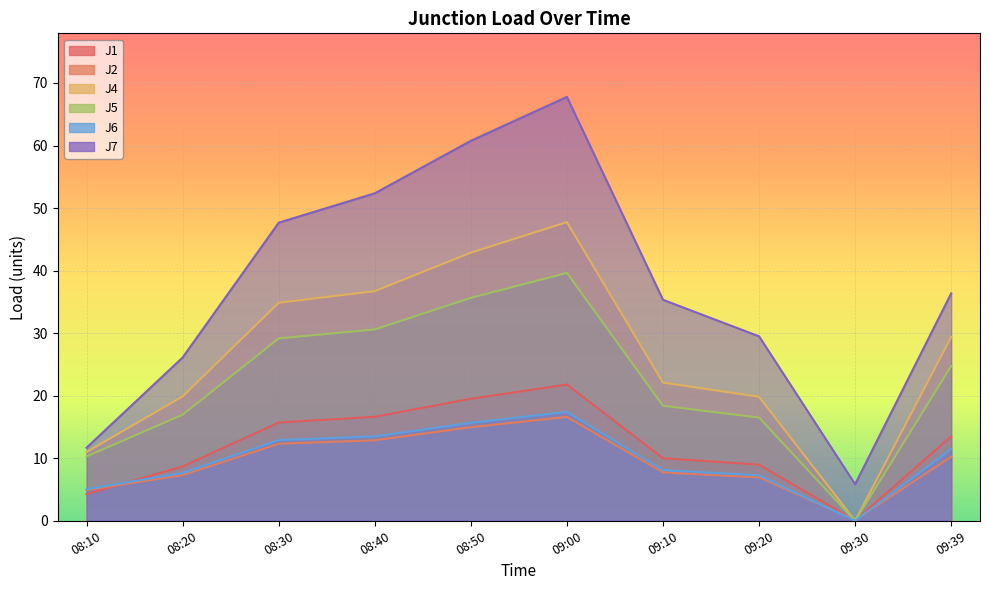

Reading left to right, extract all data points from this chart.

J1: 08:10=4.3	08:20=8.7	08:30=15.7	08:40=16.6	08:50=19.5	09:00=21.8	09:10=10.0	09:20=9.0	09:30=0.0	09:39=13.5
J2: 08:10=4.9	08:20=7.3	08:30=12.3	08:40=12.9	08:50=15.0	09:00=16.6	09:10=7.7	09:20=6.9	09:30=0.1	09:39=10.2
J4: 08:10=11.0	08:20=19.9	08:30=34.9	08:40=36.7	08:50=42.9	09:00=47.8	09:10=22.1	09:20=19.8	09:30=0.0	09:39=29.4
J5: 08:10=10.3	08:20=17.0	08:30=29.2	08:40=30.6	08:50=35.6	09:00=39.6	09:10=18.4	09:20=16.5	09:30=0.0	09:39=24.7
J6: 08:10=5.0	08:20=7.7	08:30=12.9	08:40=13.5	08:50=15.7	09:00=17.4	09:10=8.1	09:20=7.3	09:30=0.0	09:39=11.5
J7: 08:10=11.7	08:20=26.1	08:30=47.7	08:40=52.4	08:50=60.8	09:00=67.8	09:10=35.3	09:20=29.5	09:30=5.8	09:39=36.4